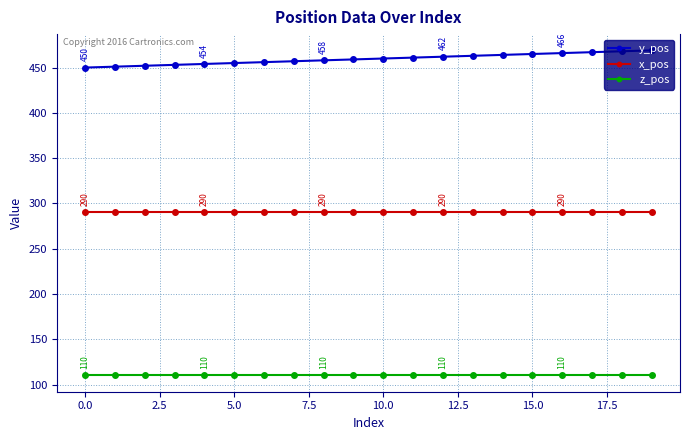

Rank the series by their average value, from highest to lowest.

y_pos, x_pos, z_pos